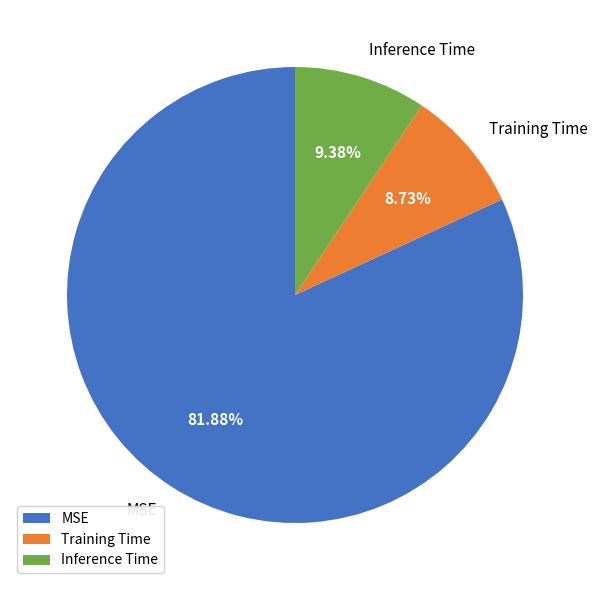

What portion of the pie excludes Inference Time?

90.6%